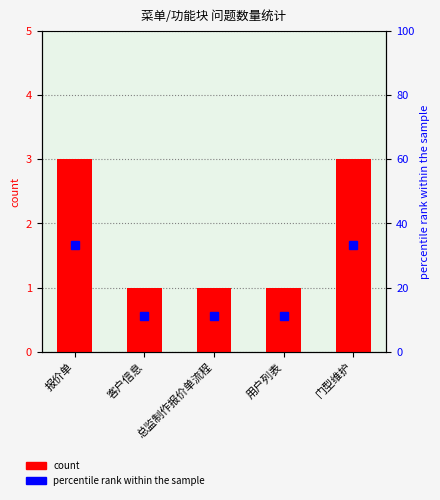

What are all the series names shown in the legend?

count, percentile rank within the sample